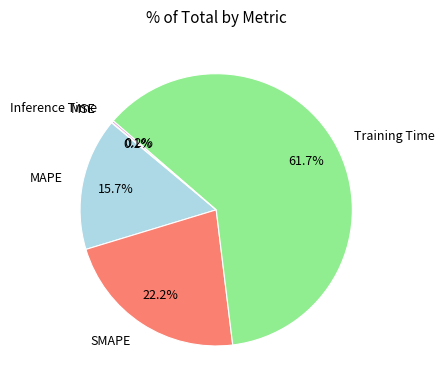

Between SMAPE and Training Time, which is larger?

Training Time